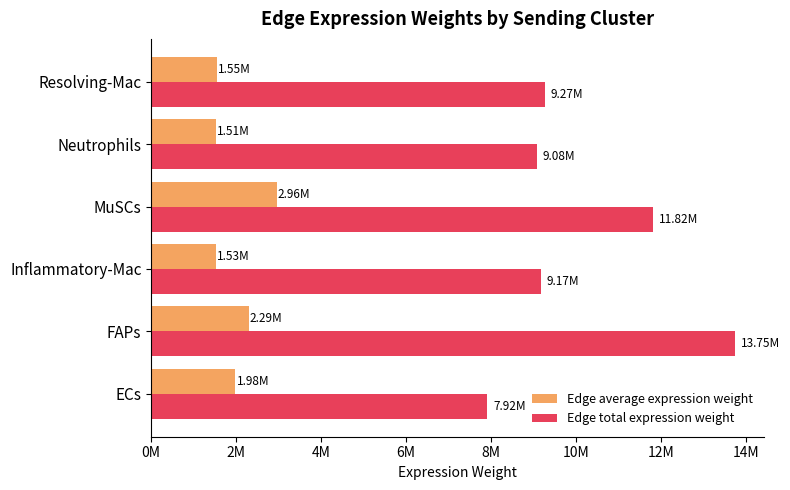

What are all the series names shown in the legend?

Edge average expression weight, Edge total expression weight